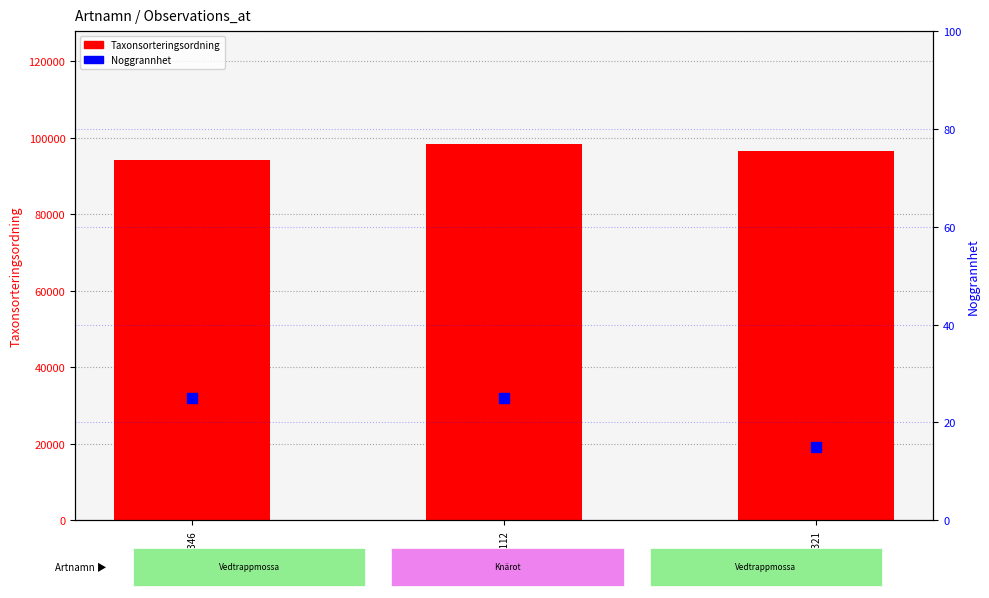

What are all the series names shown in the legend?

Taxonsorteringsordning, Noggrannhet